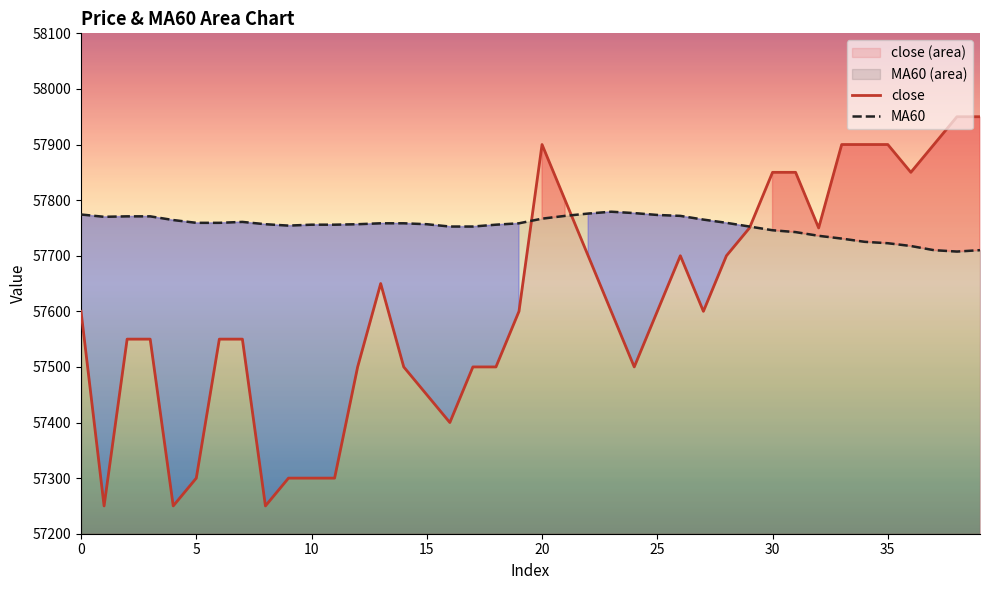

Between 21 and 29, which is larger?

21